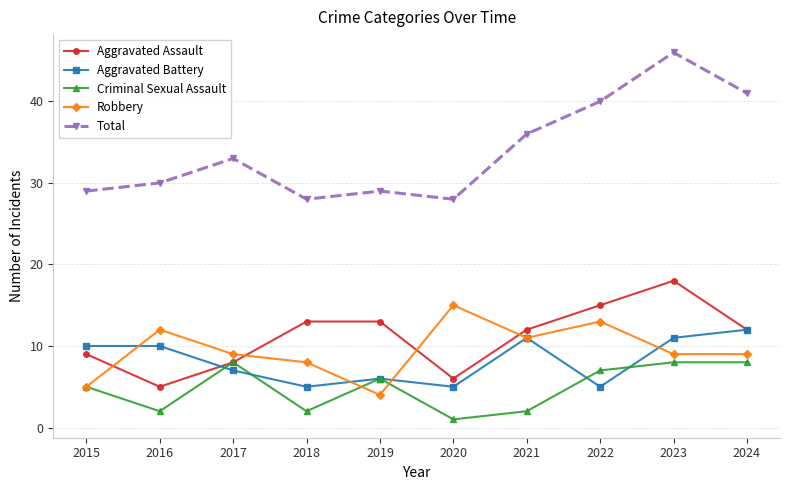

At which category is the sum across all series the highest?

2023